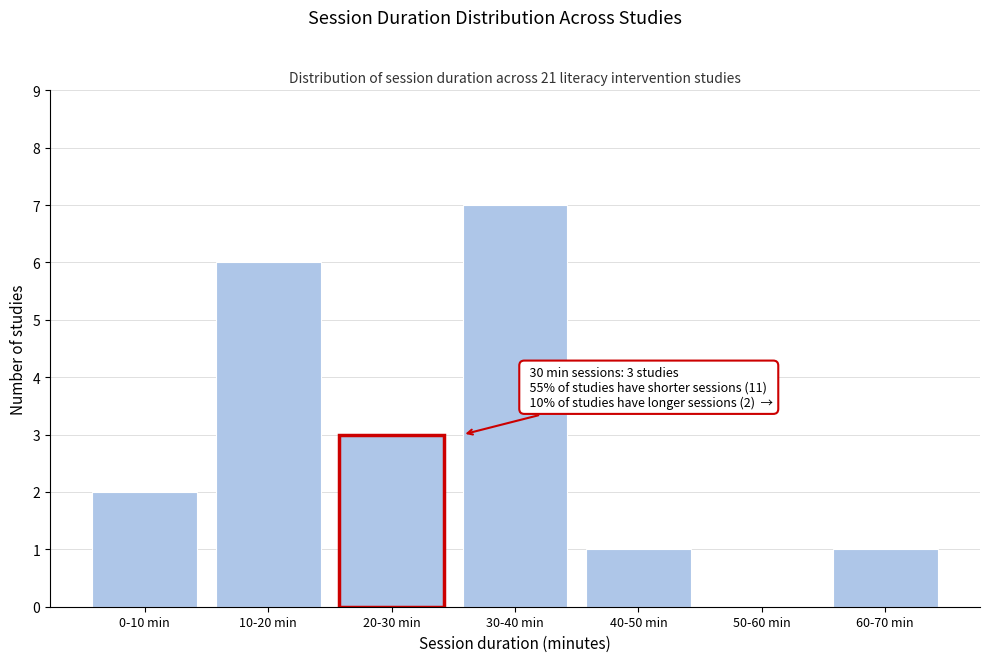

True or false: the data shows 1 at 40-50 min.

True